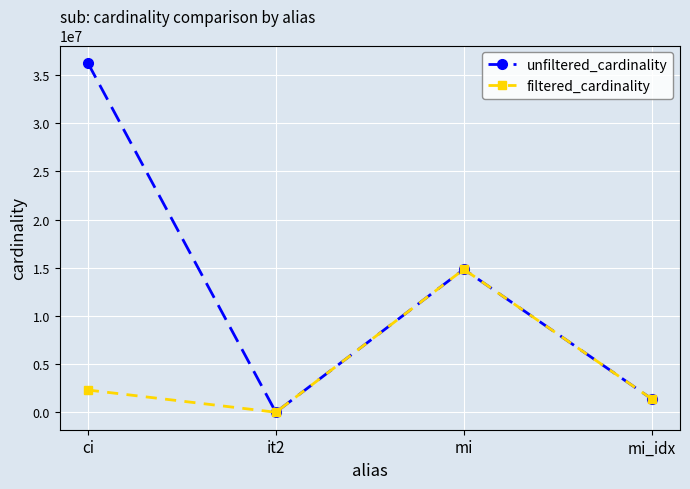

How many values in the unfiltered_cardinality series are below 14835720?

2